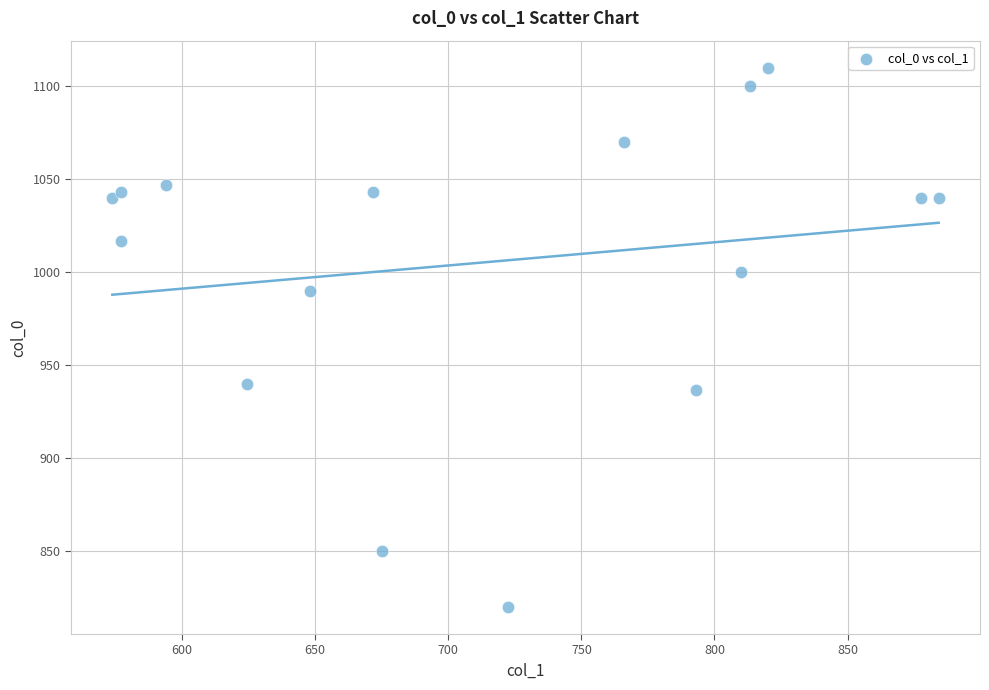

What is the range of Y values (max minus min)?

290.0